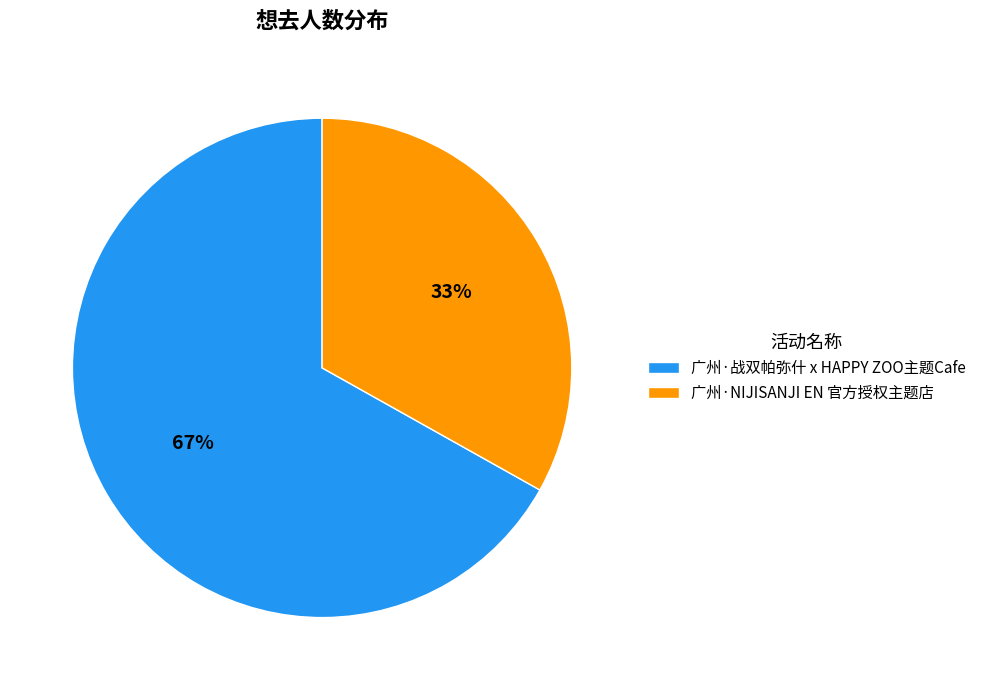

What is the ratio of the value at 广州·战双帕弥什 x HAPPY ZOO主题Cafe to the value at 广州·NIJISANJI EN 官方授权主题店?

2.0